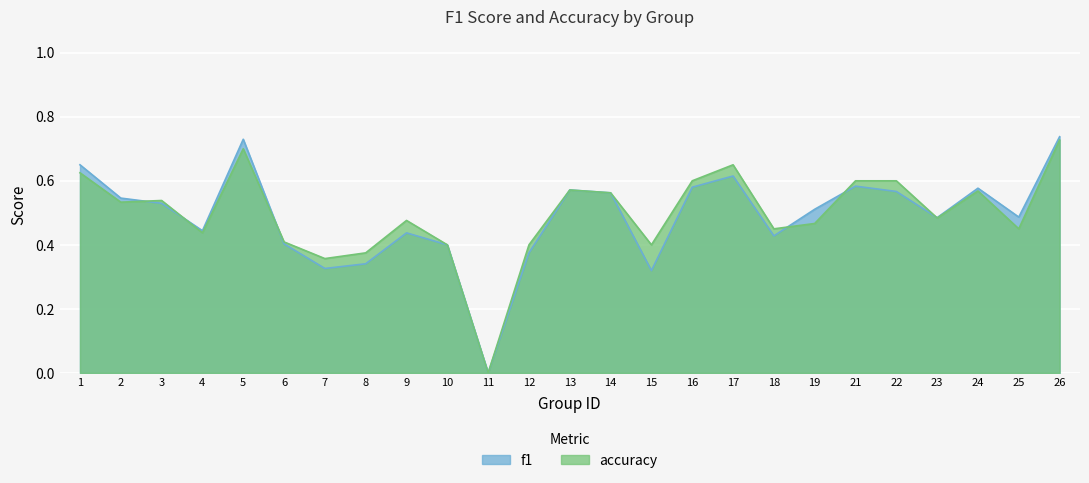

At which label does f1 reach its peak?

26